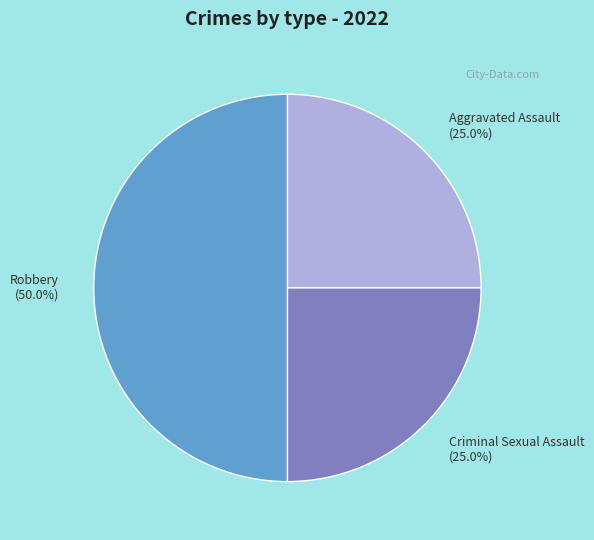

Does Aggravated Assault represent more than half of the total?

No